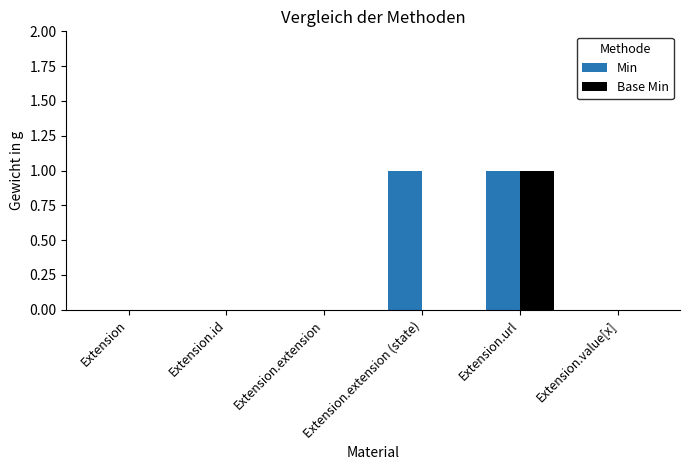

How many groups of bars are there?

6